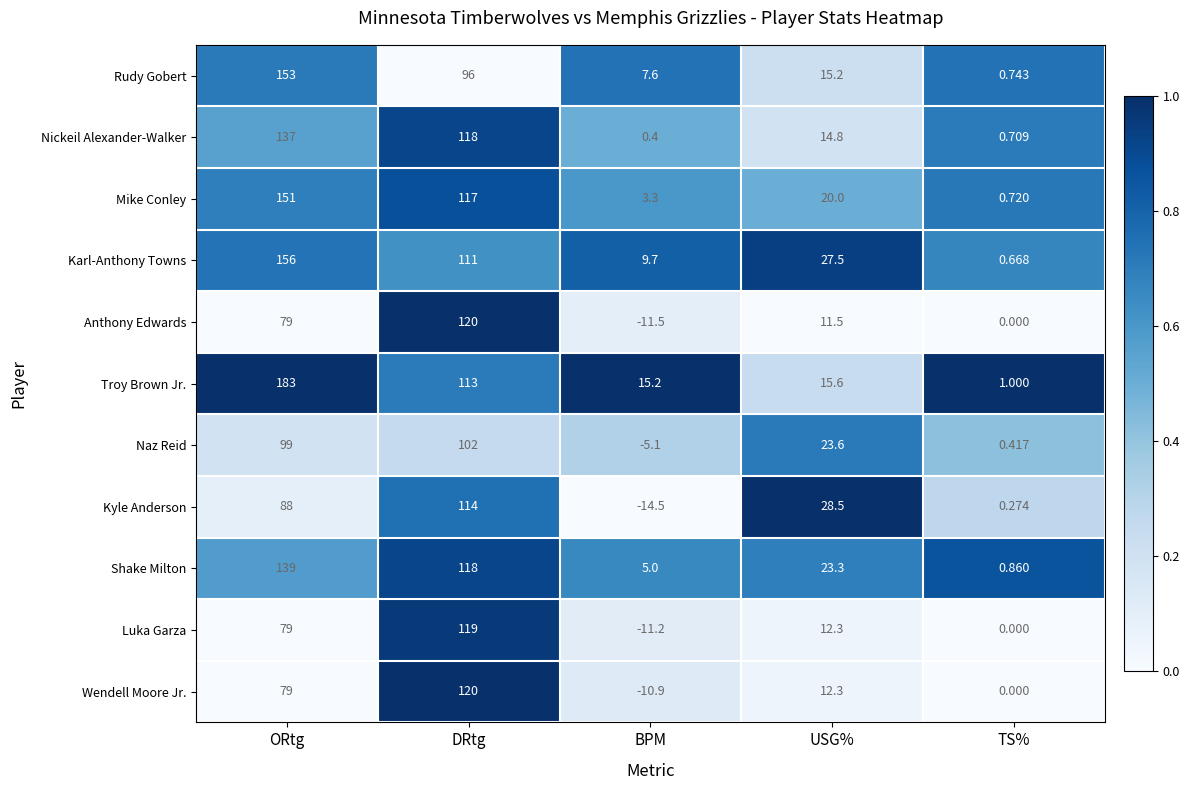

Where is Anthony Edwards nearest to the value 54?

ORtg